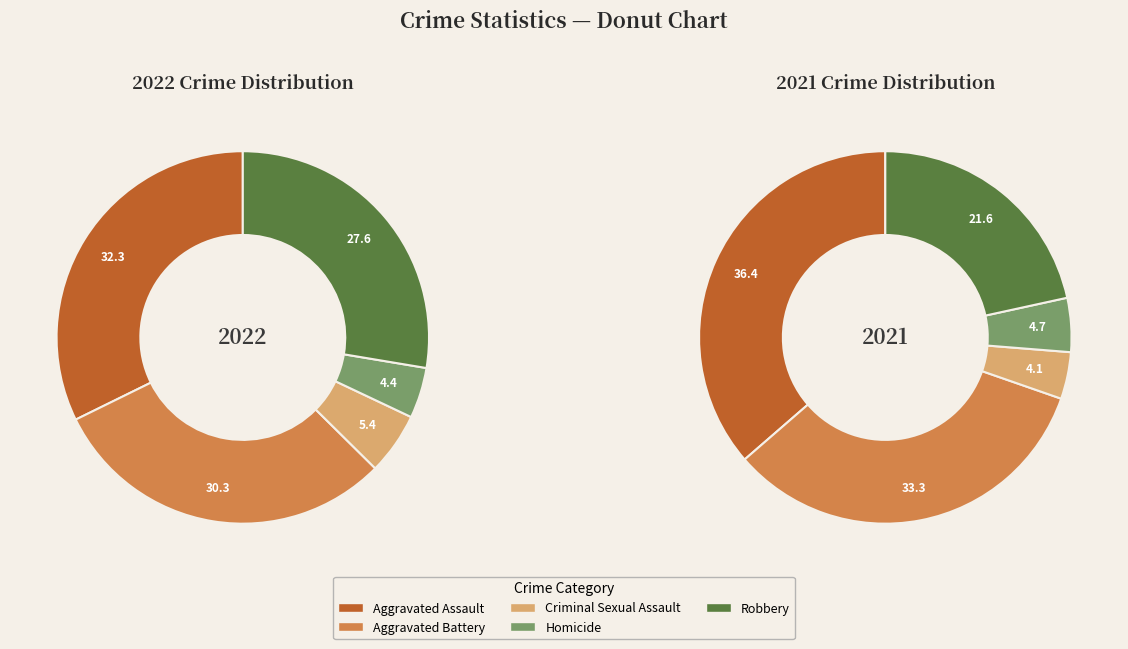

At Homicide, list the series in order from largest to smallest.

2021, 2022